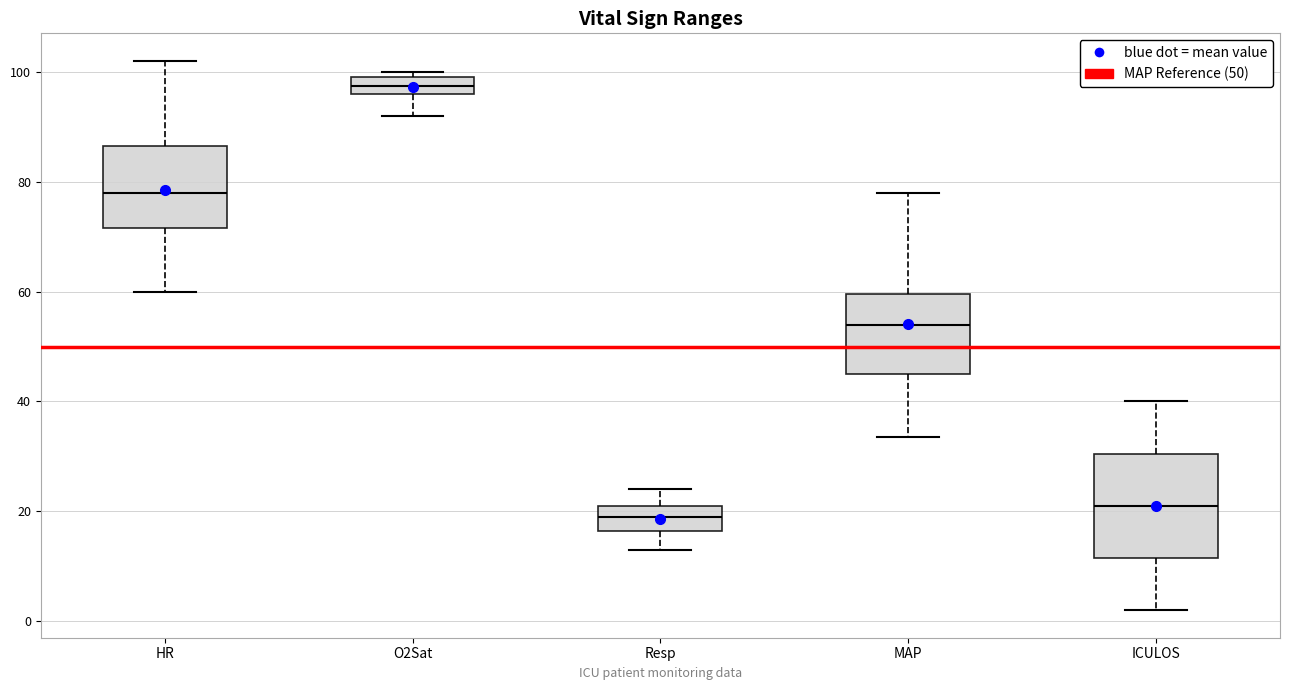

Reading left to right, transcribe this box plot: for each box, give where its median line is, the range the box spans, and where its two whiskers end, as read against the y-axis. The values are not printed on the chart, so give them approximately, as read against the axis.

HR: median 78, box 72 to 86, whiskers 60 to 102
O2Sat: median 98, box 96 to 100, whiskers 92 to 100 (just above the box's upper edge)
Resp: median 20, box 16 to 22, whiskers 14 to 24
MAP: median 54, box 46 to 60, whiskers 34 to 78
ICULOS: median 22, box 12 to 30, whiskers 2 to 40